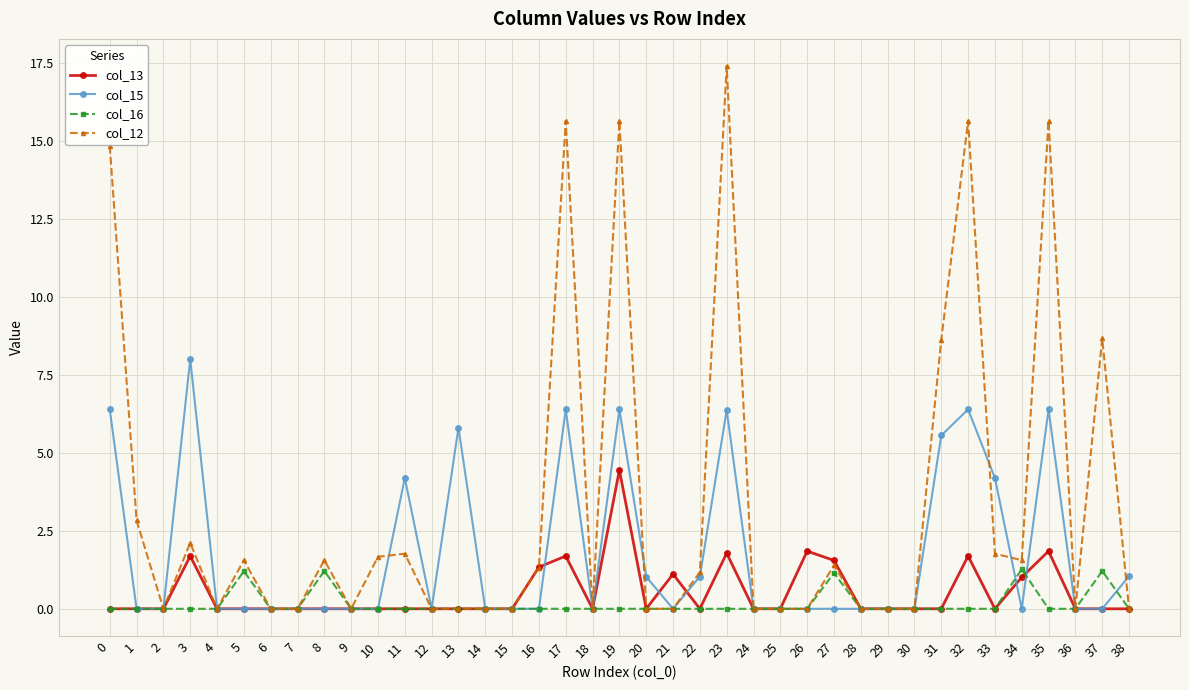

List the series in order of their peak value, highest first.

col_12, col_15, col_13, col_16